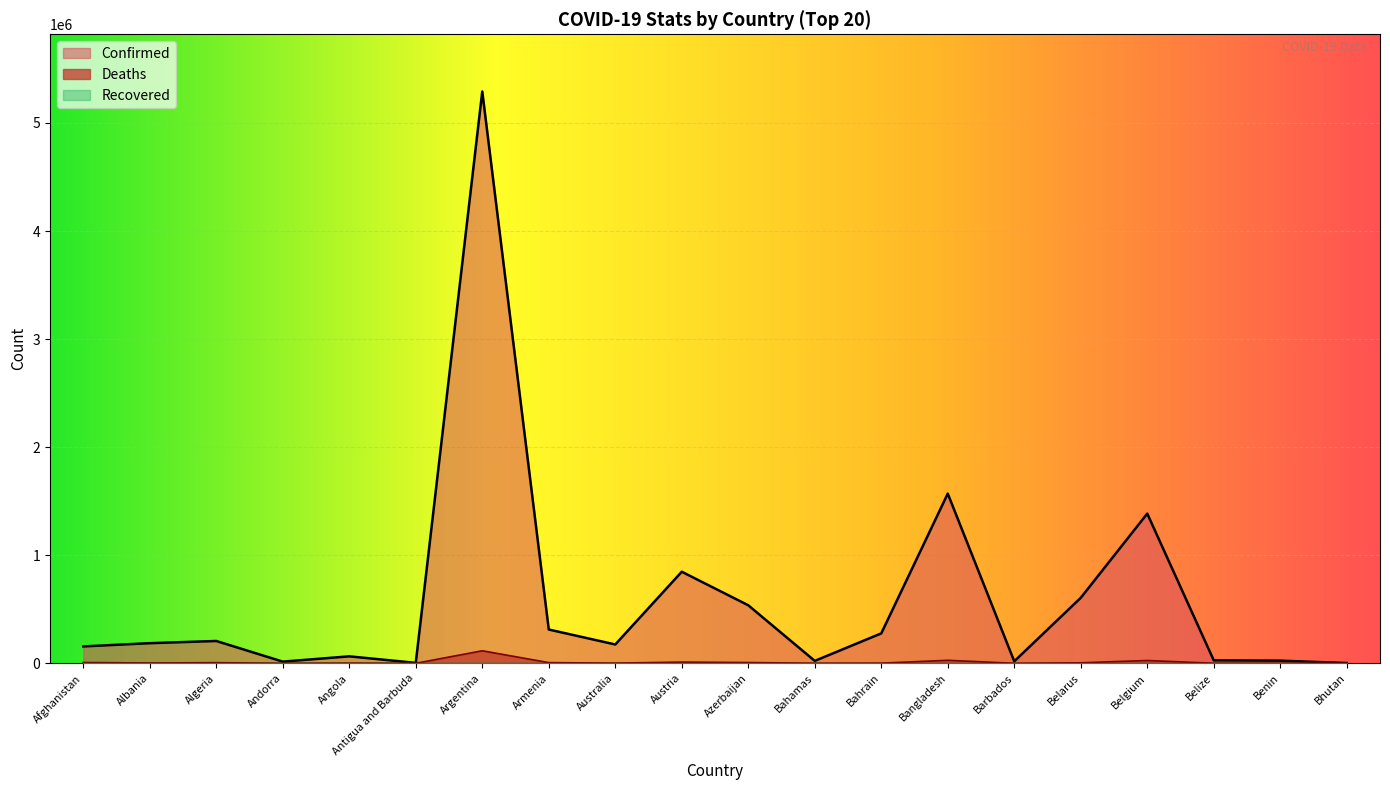

Is it true that Deaths equals 7284 at Afghanistan?

True